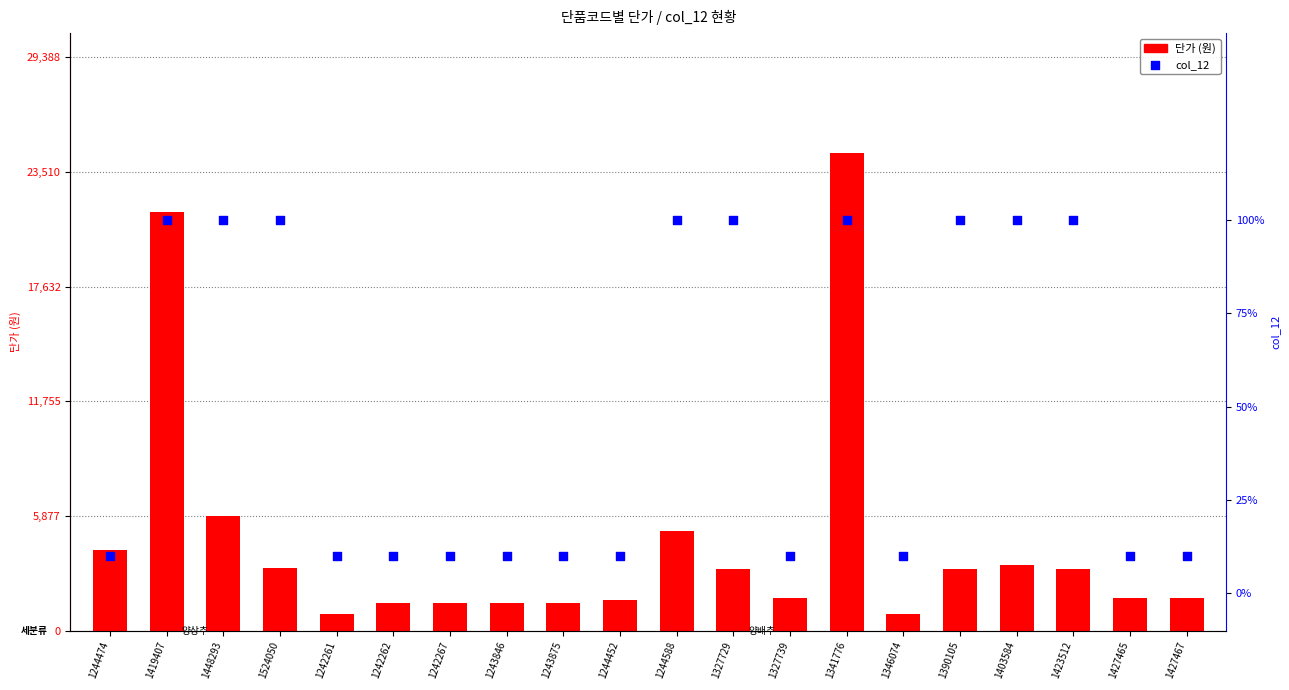

Is the value of 단가 at 1341776 greater than the value of col_12 at 1327739?

Yes